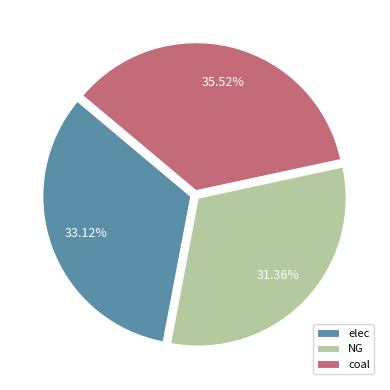

What percentage is NOT represented by coal?

64.5%